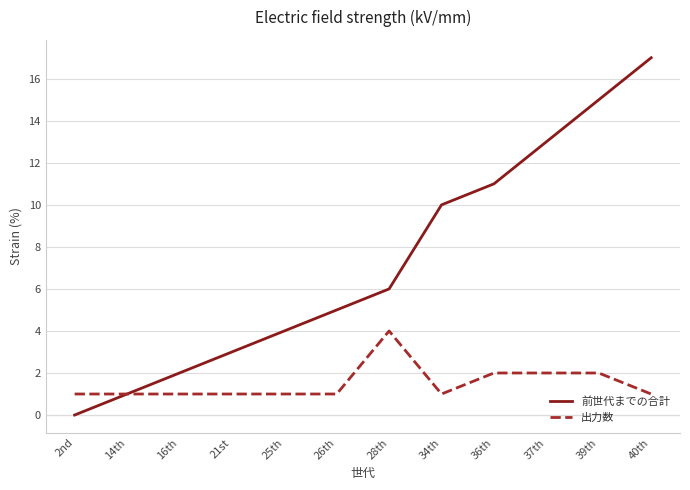

How many lines are shown in the chart?

2